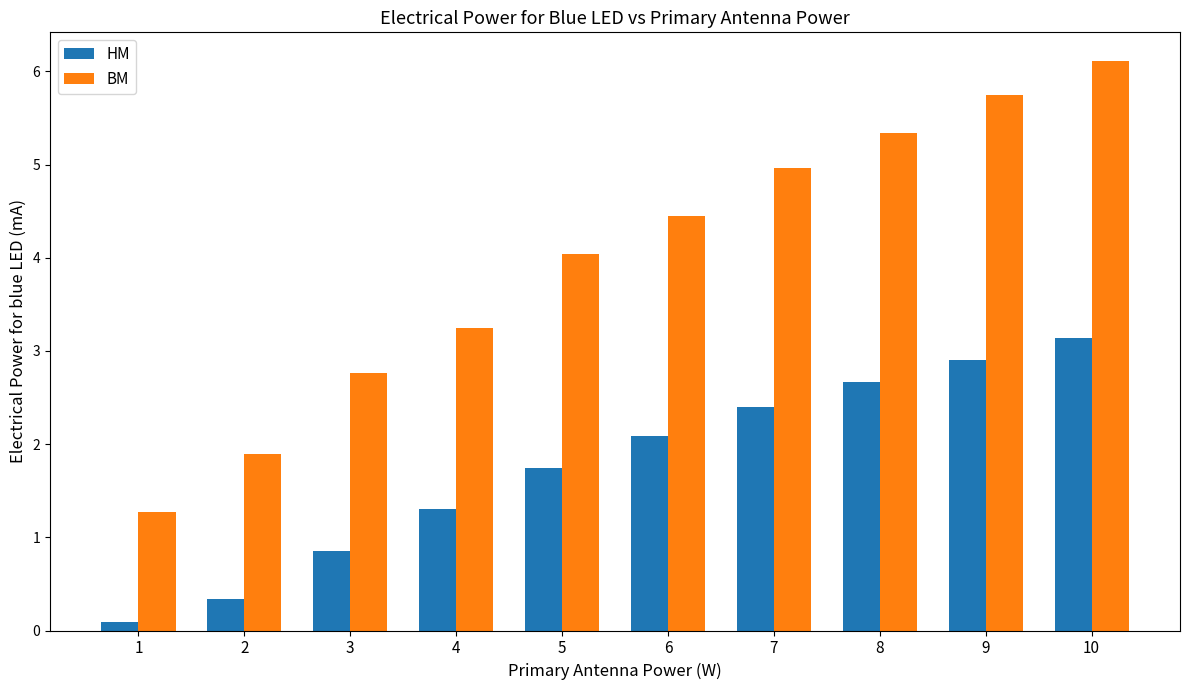

Rank the series by their average value, from lowest to highest.

HM, BM